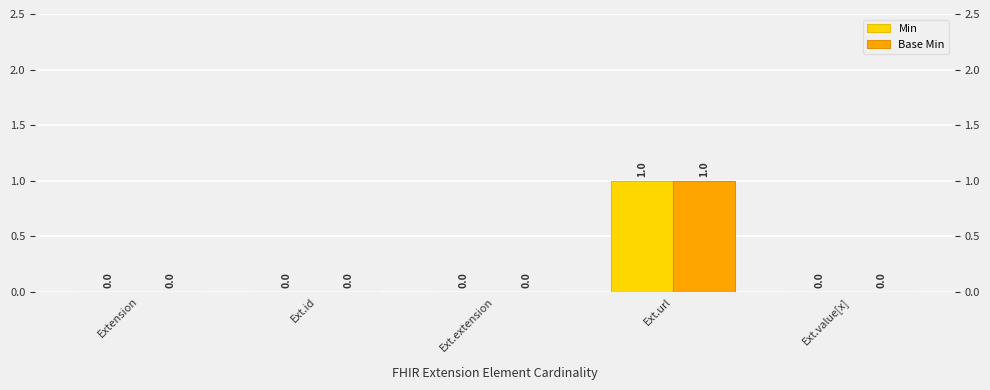

Count the number of data series in this chart.

2